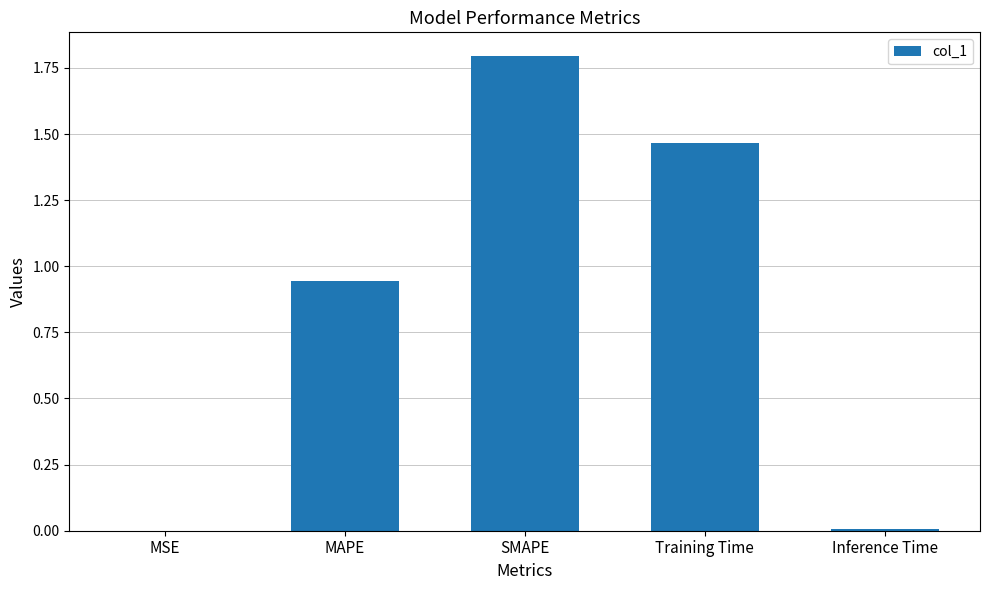

Which label corresponds to the largest value in the chart?

SMAPE